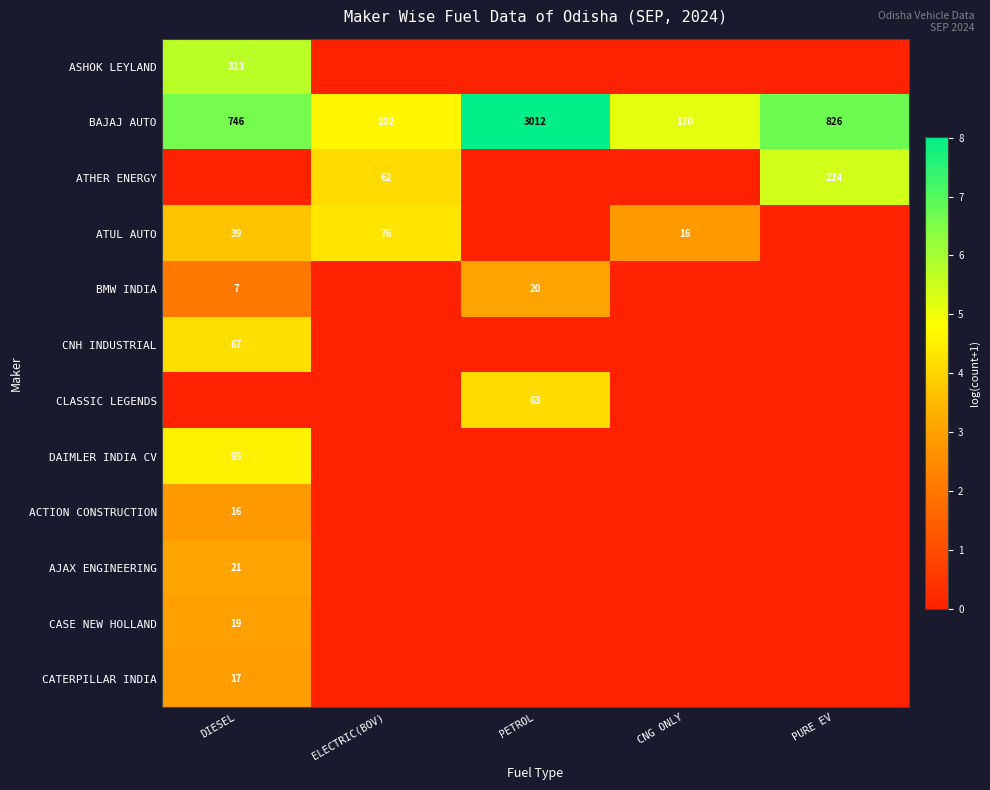

Which has a higher value, ELECTRIC(BOV) or DIESEL?

DIESEL